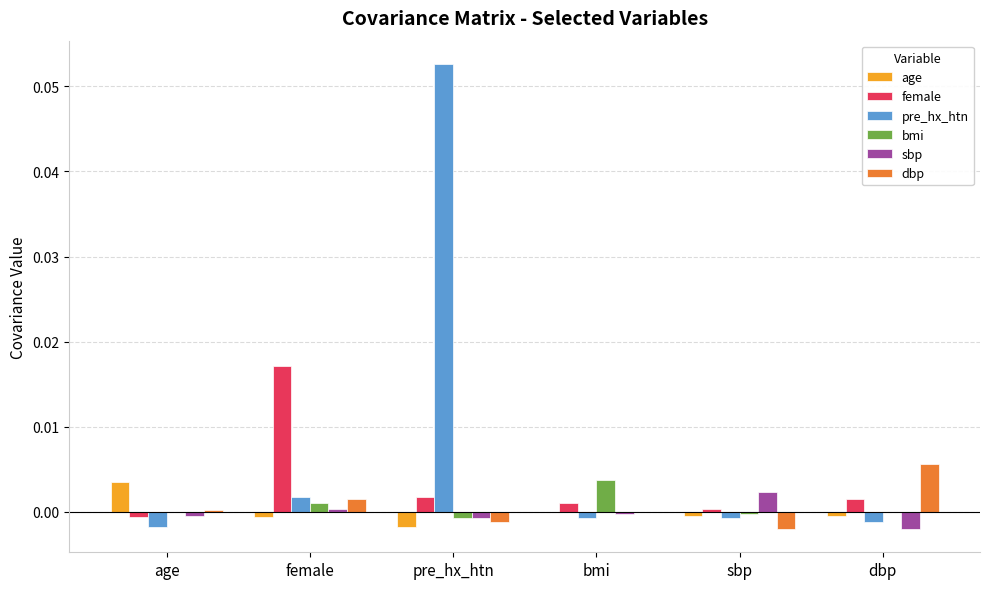

At which category is the sum across all series the highest?

pre_hx_htn